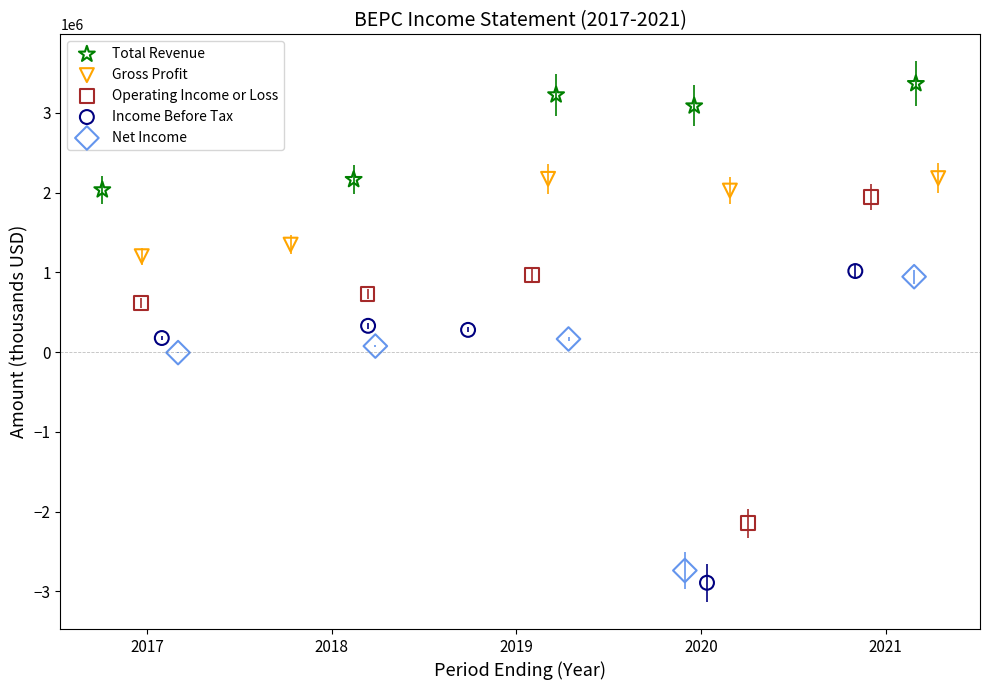

Which series has the largest Y range (max minus min)?

Operating Income or Loss